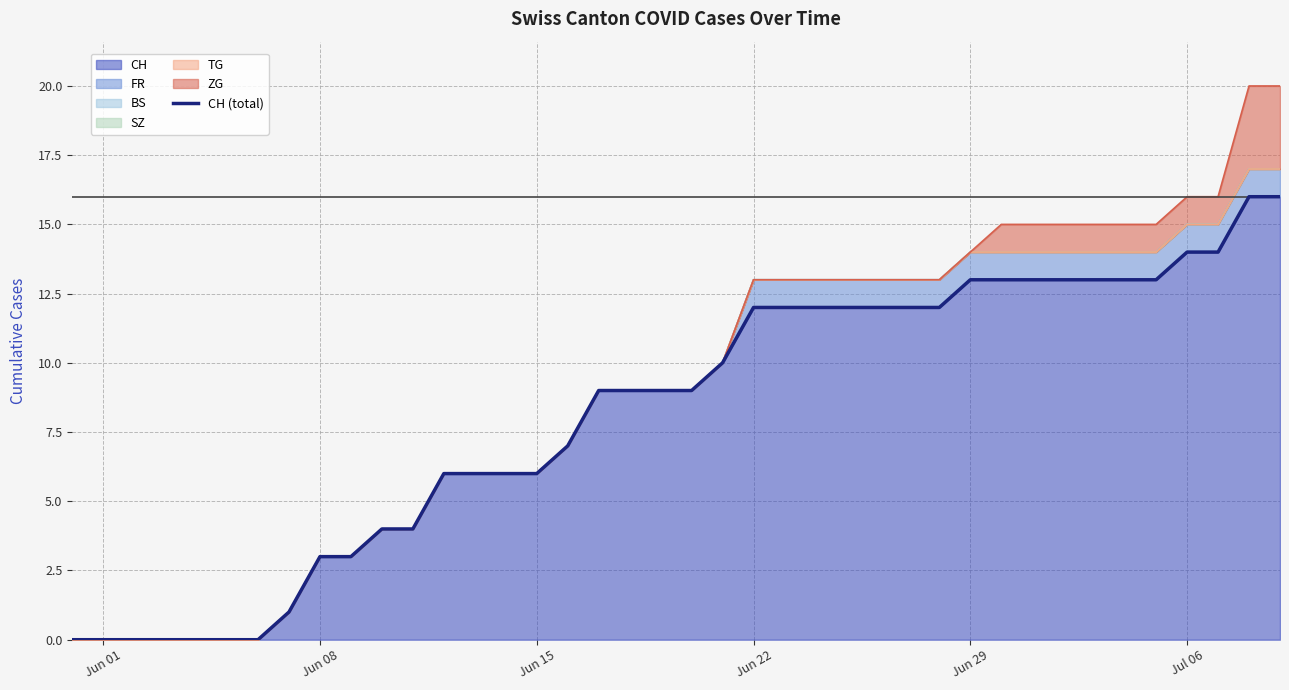

What is the value of the 30th point from the left?

13